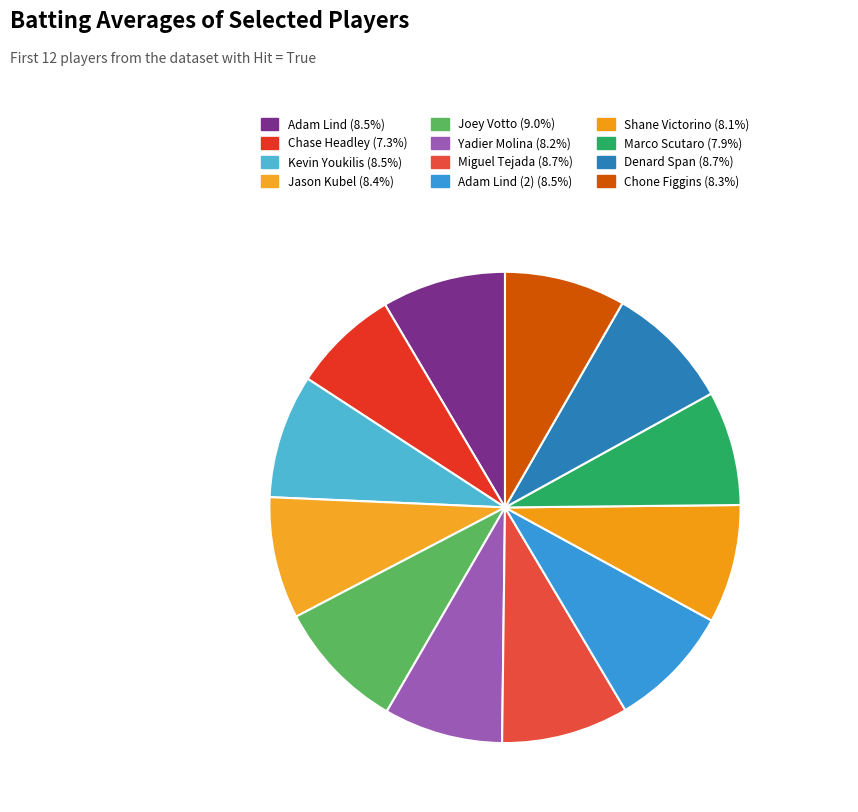

Count the number of slices in the pie.

12